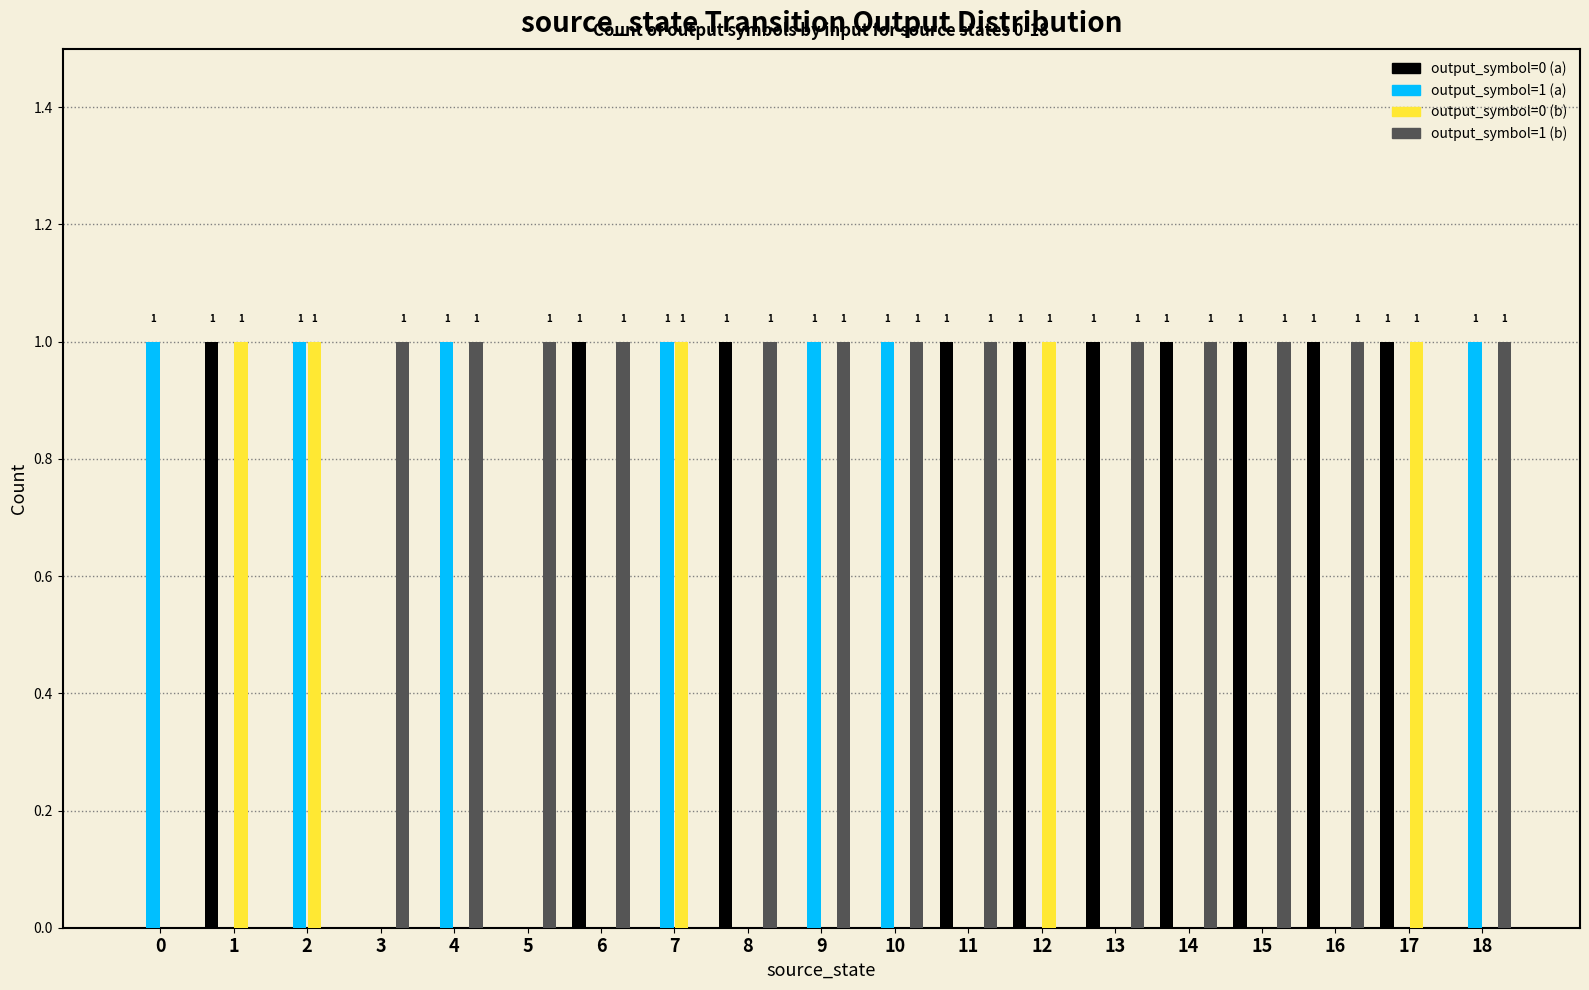

The value of output_symbol=0 (a) at 17 is 1. True or false?

True